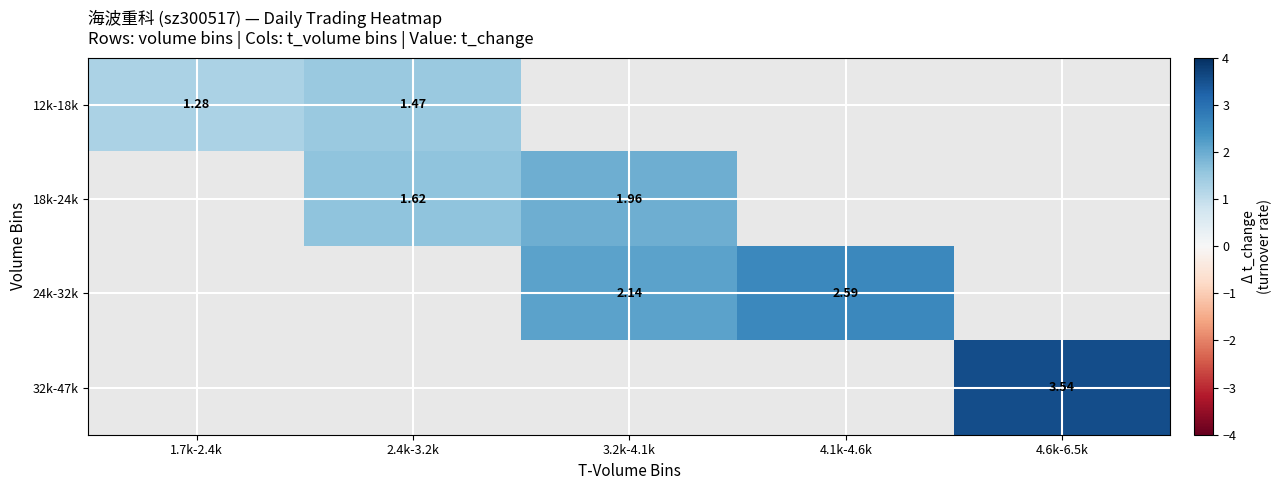

Which has a higher value, 3.2k-4.1k or 4.6k-6.5k?

4.6k-6.5k